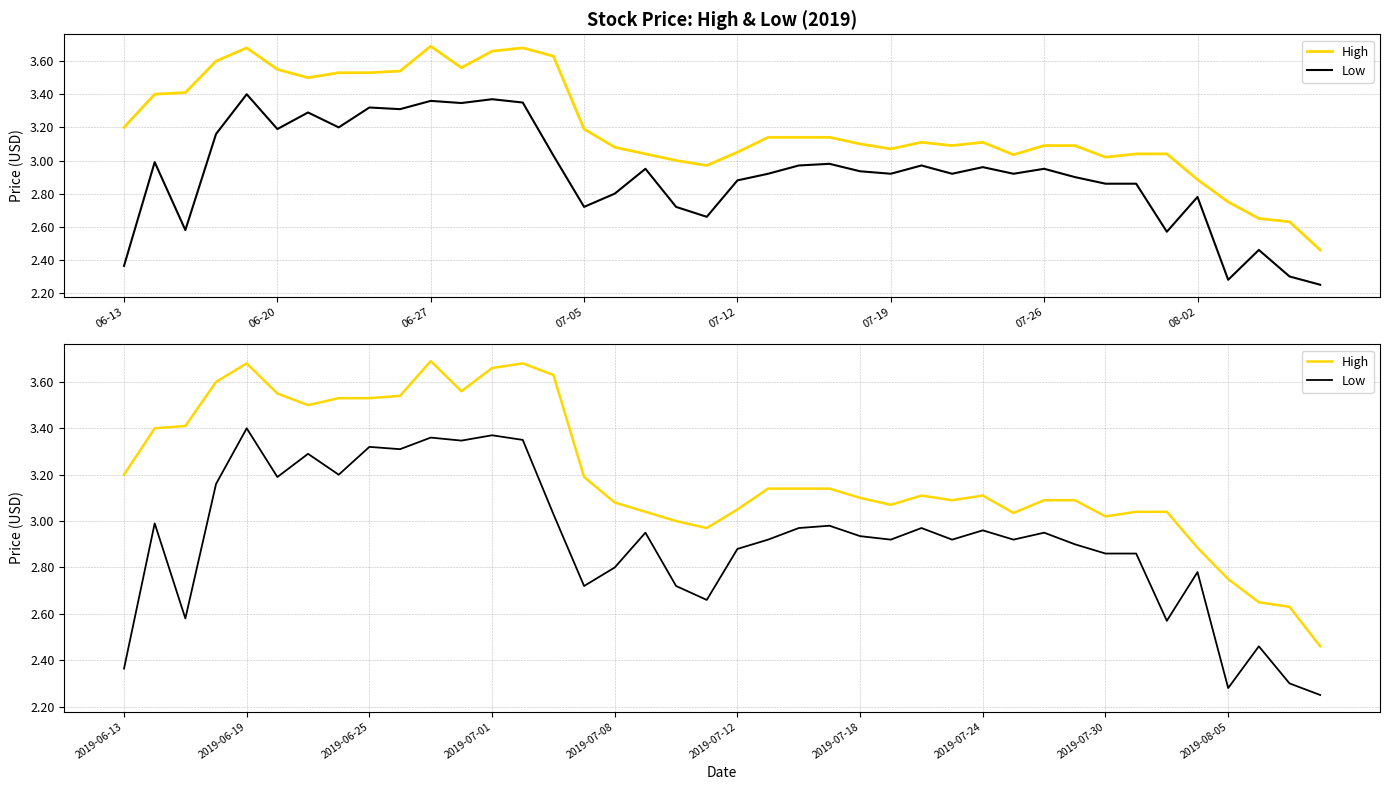

True or false: Low and High intersect in this chart.

False